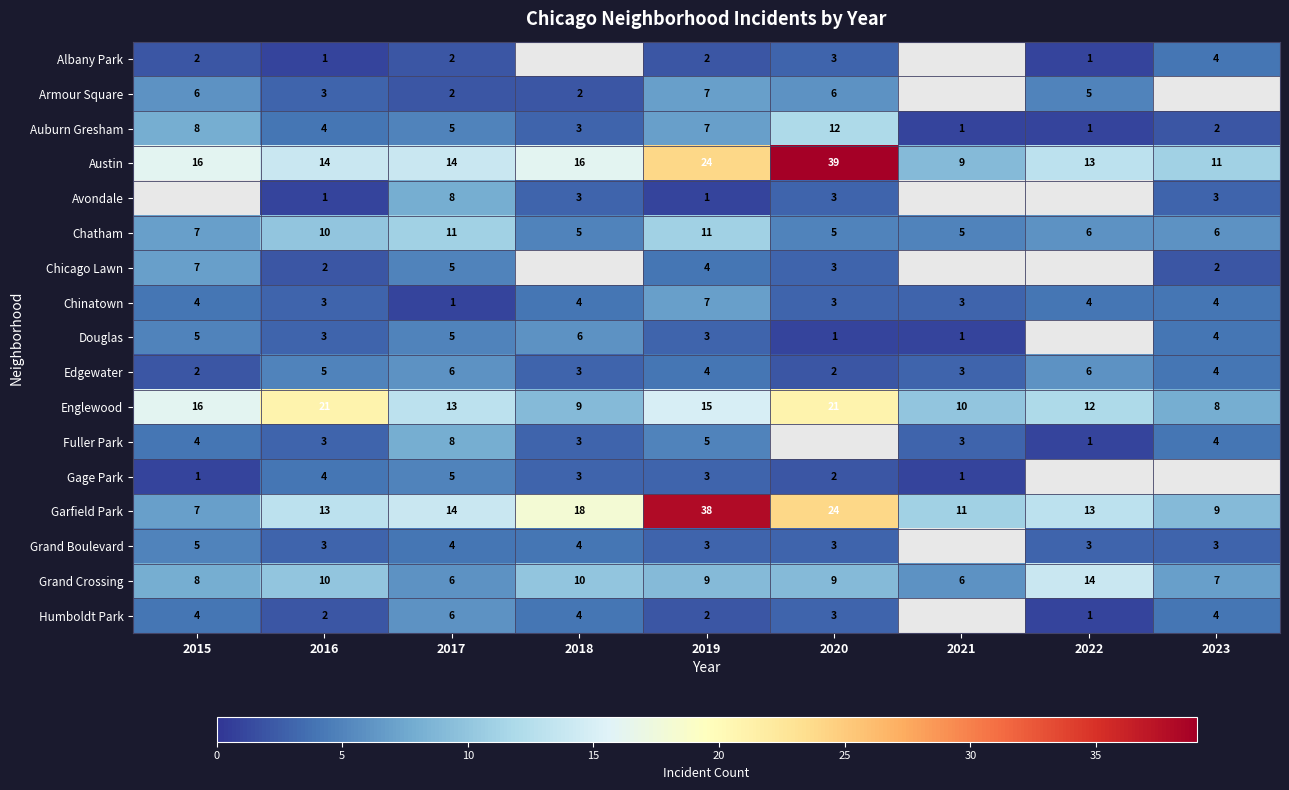

How many values in the Englewood series are below 13?

4